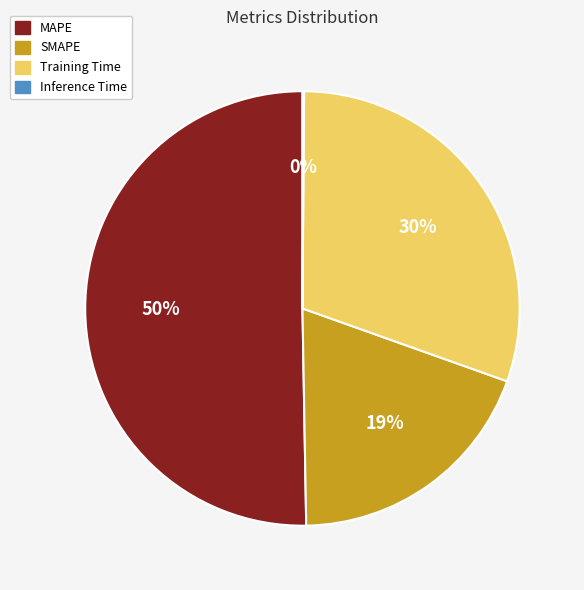

What percentage is the SMAPE slice, to the nearest percent?

19%